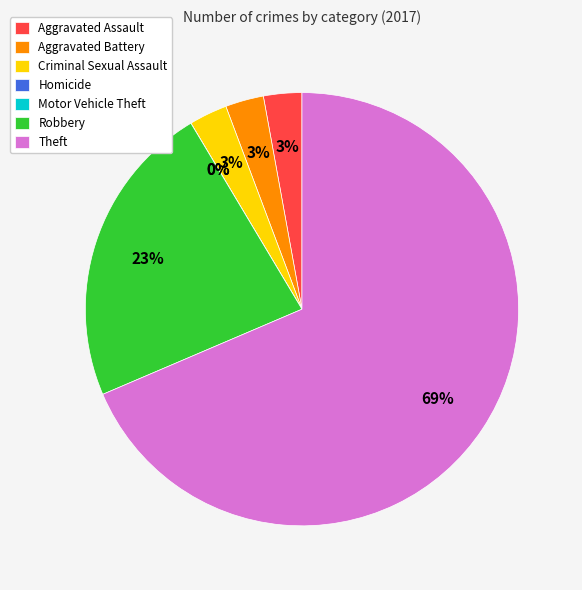

Rank the categories by value from highest to lowest.

Theft, Robbery, Aggravated Assault, Aggravated Battery, Criminal Sexual Assault, Homicide, Motor Vehicle Theft